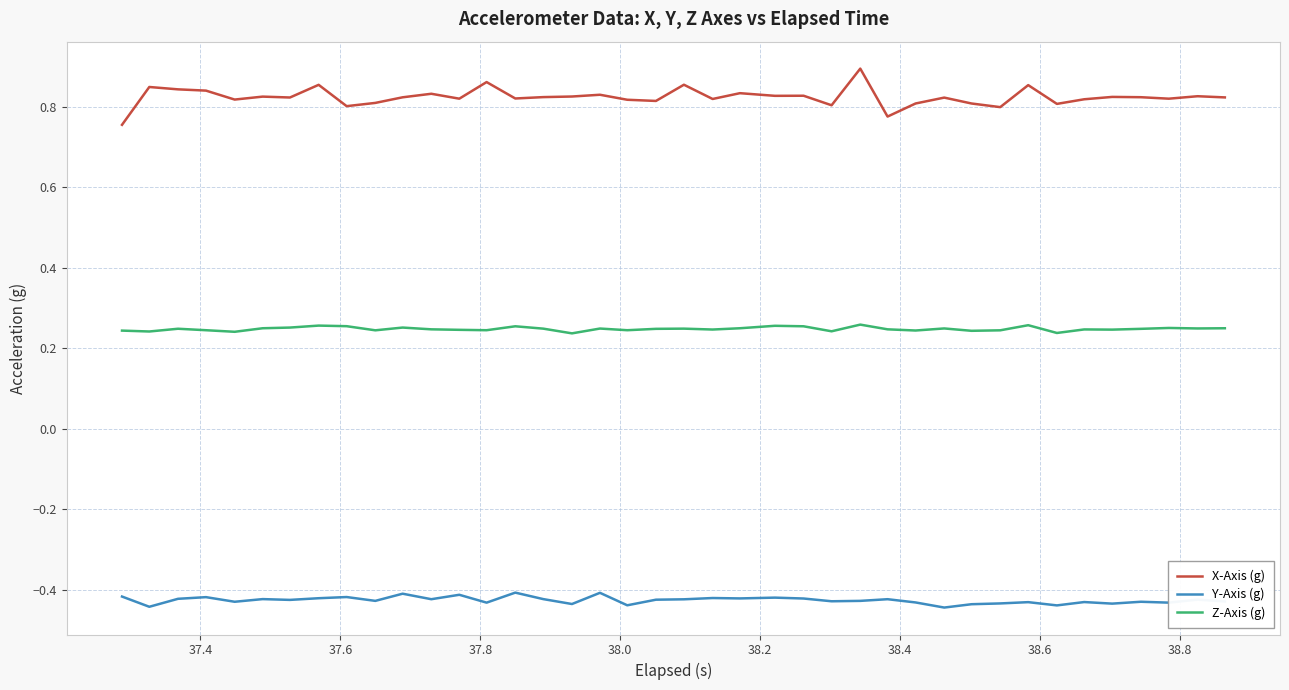

Rank the series by their average value, from lowest to highest.

Y-Axis (g), Z-Axis (g), X-Axis (g)